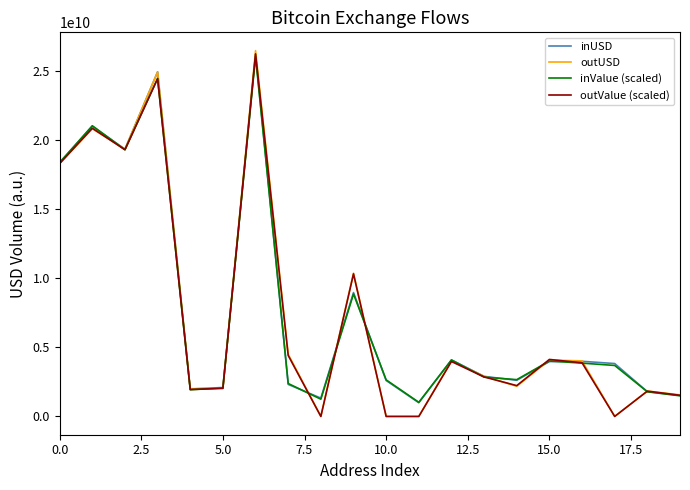

Which series has the largest range (max minus min)?

outUSD